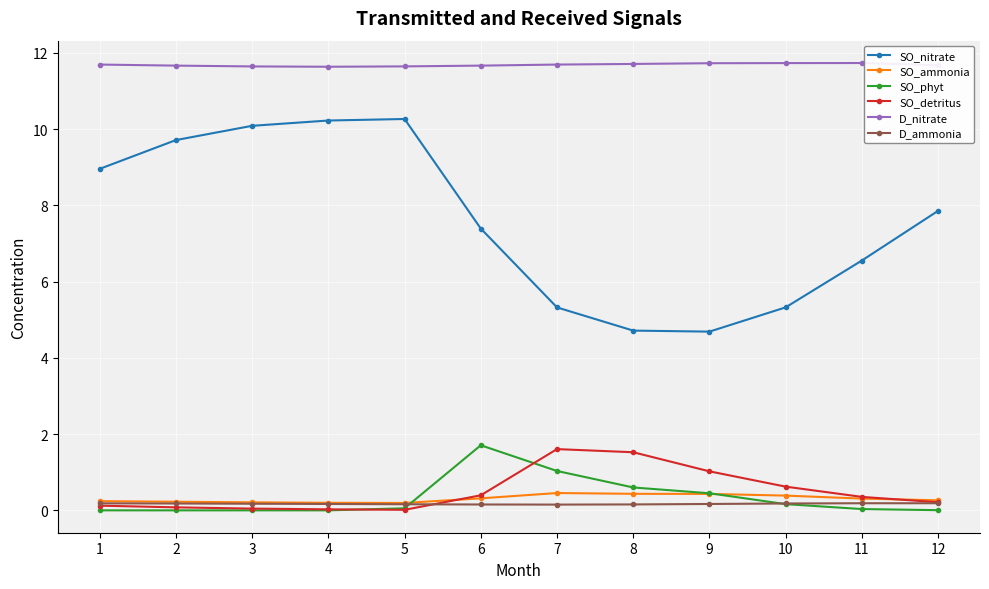

True or false: D_nitrate and SO_detritus cross at least once.

False